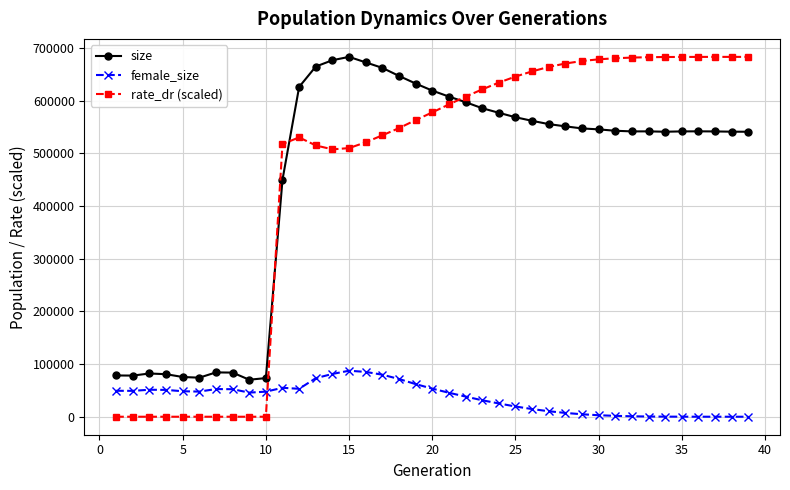

How many times do rate_dr (scaled) and female_size cross each other?

1